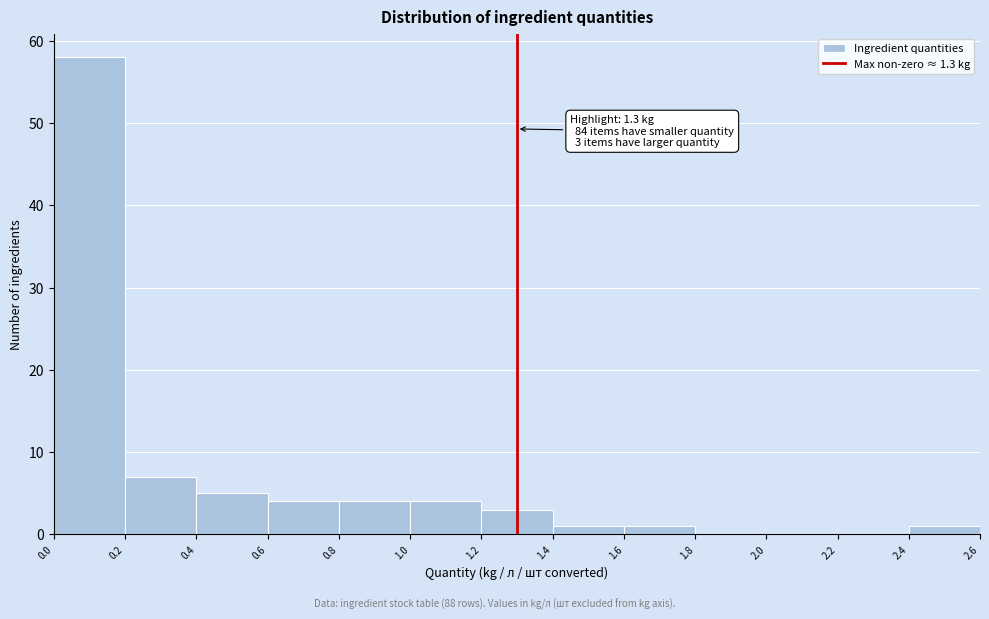

Over which range of the x-axis is the bar tallest?

0.0 to 0.2